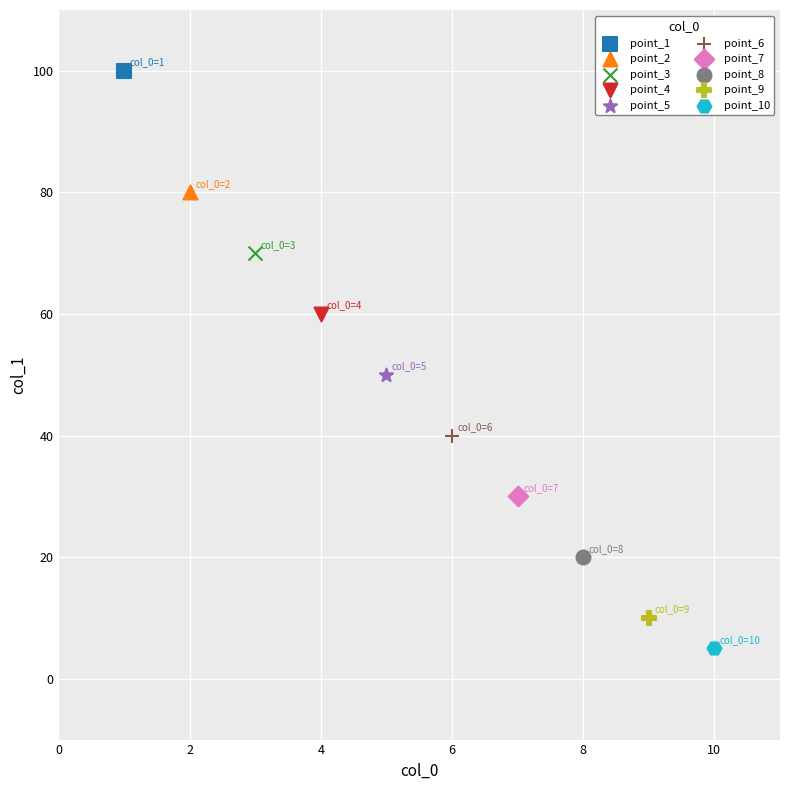

What are all the series names shown in the legend?

point_1, point_2, point_3, point_4, point_5, point_6, point_7, point_8, point_9, point_10